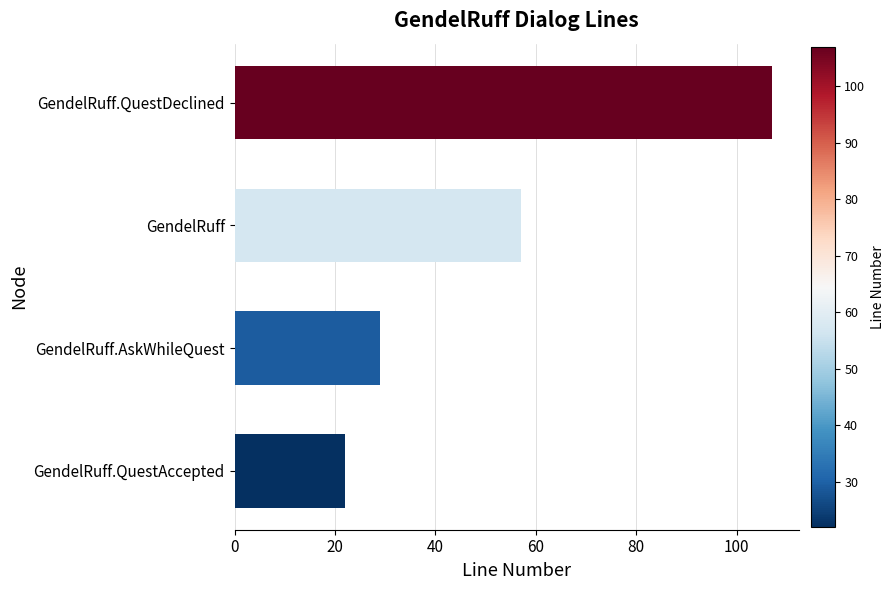

What is the ratio of the value at GendelRuff to the value at GendelRuff.QuestDeclined?

0.5